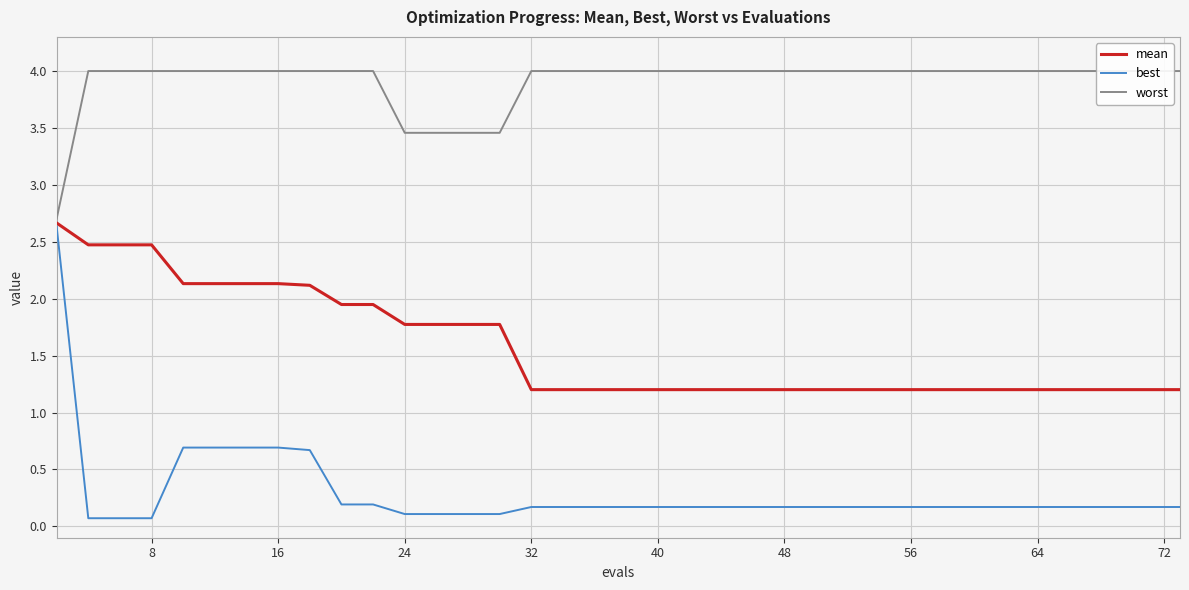

Reading right to left, what are all the values shown in this chart?

mean: 1.2	1.2	1.2	1.2	1.2	1.2	1.2	1.2	1.2	1.2	1.2	1.2	1.2	1.2	1.2	1.2	1.2	1.2	1.2	1.2	1.2	1.2	1.2	1.2	1.2	1.8	1.8	1.8	1.8	1.9	1.9	2.1	2.1	2.1	2.1	2.1	2.5	2.5	2.5	2.7
best: 0.2	0.2	0.2	0.2	0.2	0.2	0.2	0.2	0.2	0.2	0.2	0.2	0.2	0.2	0.2	0.2	0.2	0.2	0.2	0.2	0.2	0.2	0.2	0.2	0.2	0.1	0.1	0.1	0.1	0.2	0.2	0.7	0.7	0.7	0.7	0.7	0.1	0.1	0.1	2.6
worst: 4.0	4.0	4.0	4.0	4.0	4.0	4.0	4.0	4.0	4.0	4.0	4.0	4.0	4.0	4.0	4.0	4.0	4.0	4.0	4.0	4.0	4.0	4.0	4.0	4.0	3.5	3.5	3.5	3.5	4.0	4.0	4.0	4.0	4.0	4.0	4.0	4.0	4.0	4.0	2.7